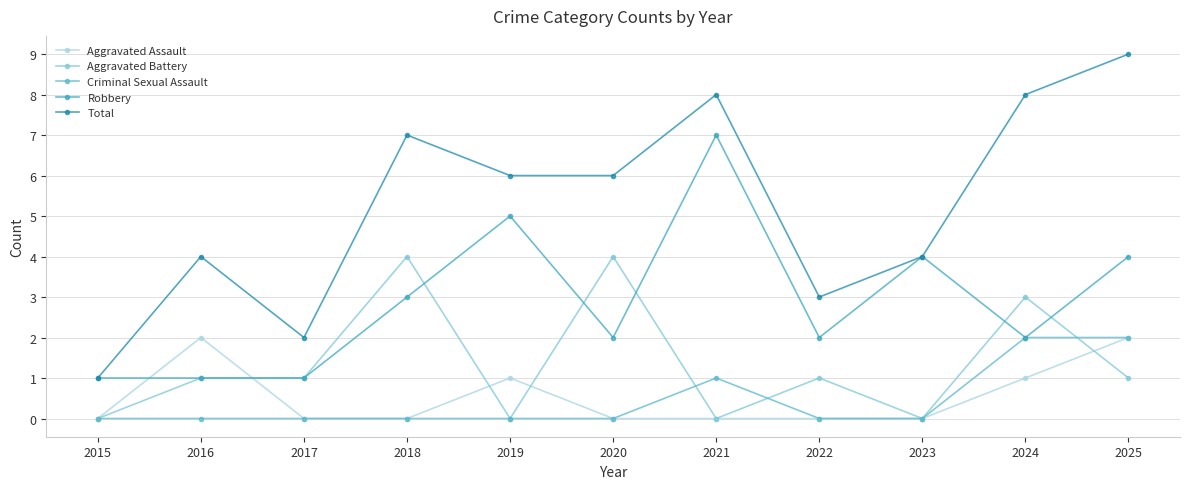

What is the sum of all Criminal Sexual Assault values?

5